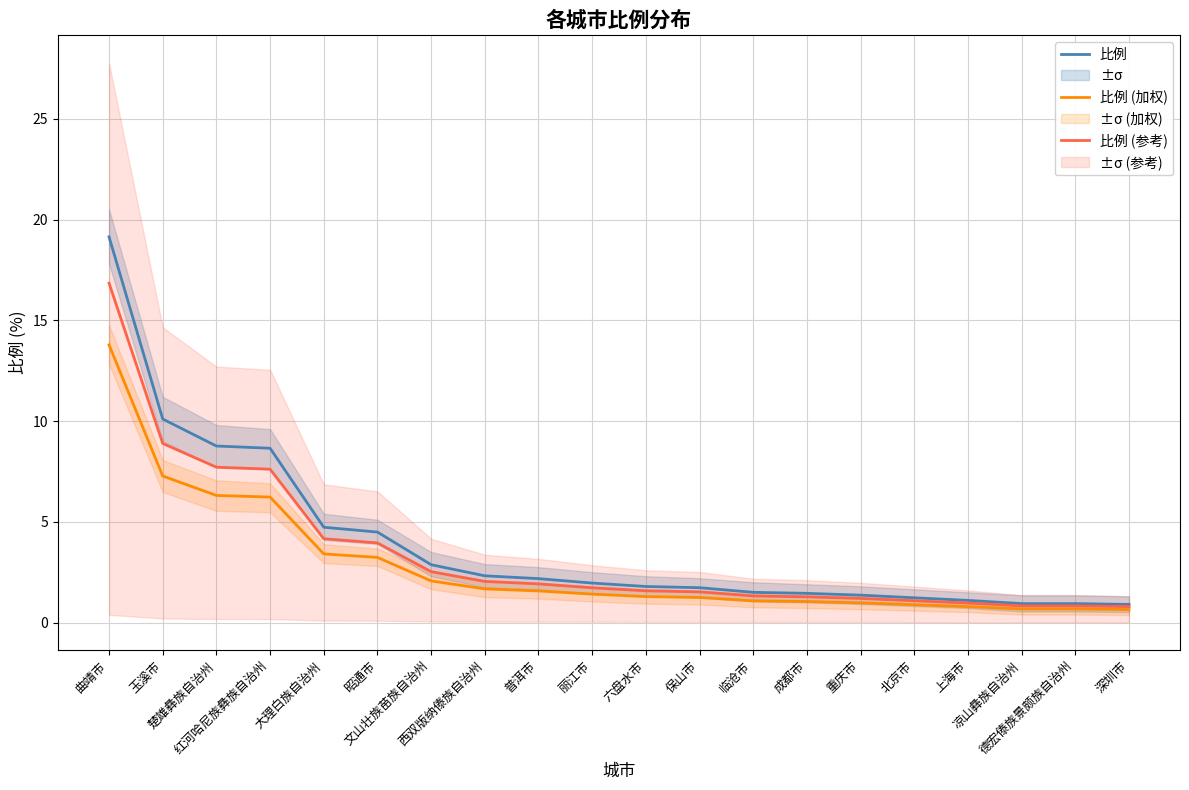

True or false: 比例 (加权) and 比例 cross at least once.

False